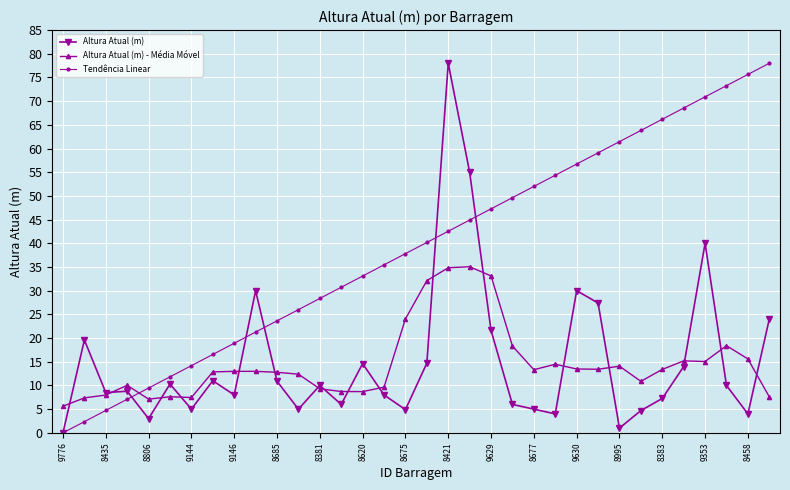

What is the value of the Altura Atual (m) - Média Móvel point at the 29th from the left?

13.4